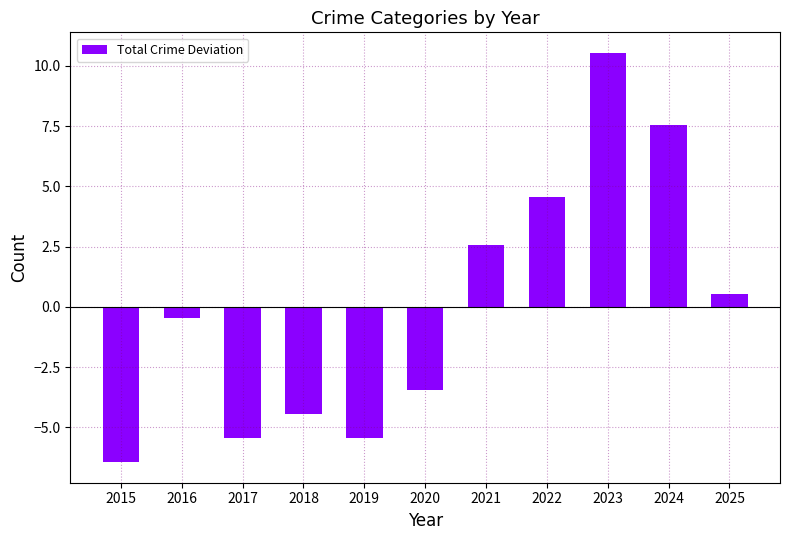

Which has a higher value, 2025 or 2024?

2024